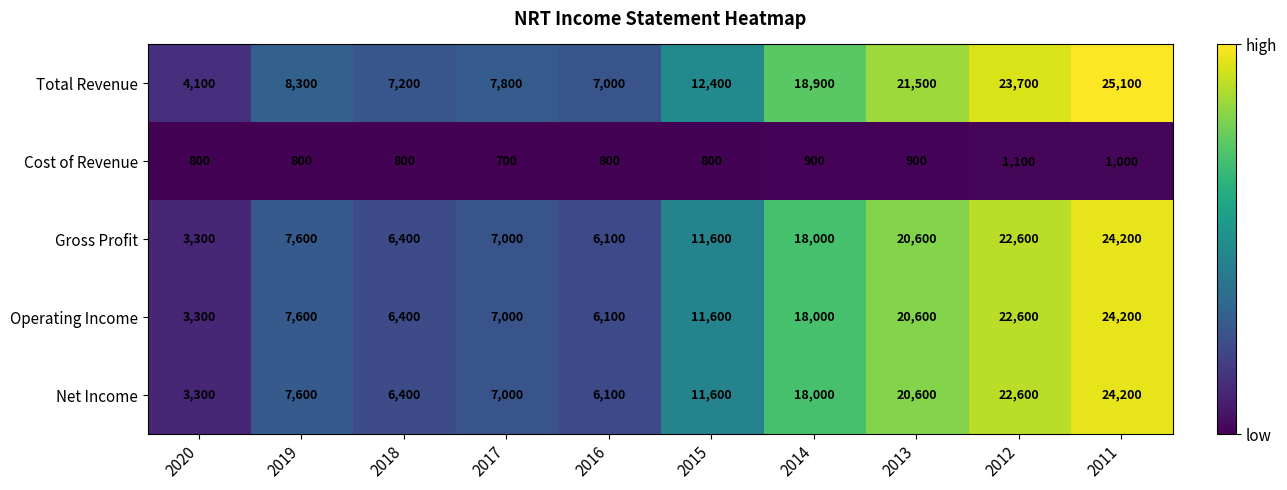

Read the Total Revenue value at 2015.

12400